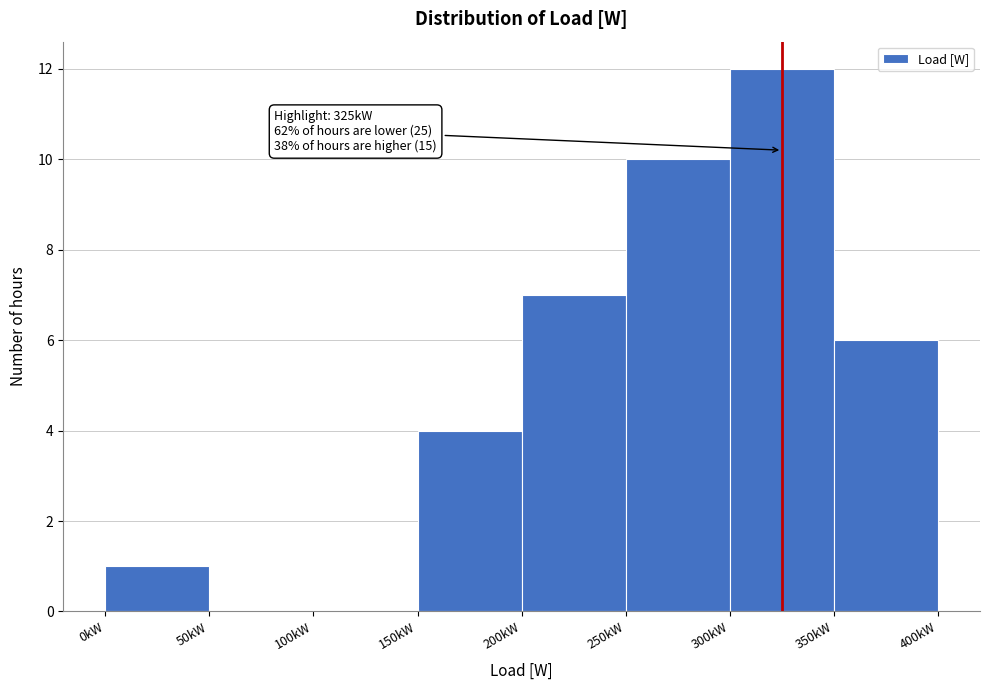

Reading right to left, what are all the values shown in this chart?

350kW=6	300kW=12	250kW=10	200kW=7	150kW=4	100kW=0	50kW=0	0kW=1